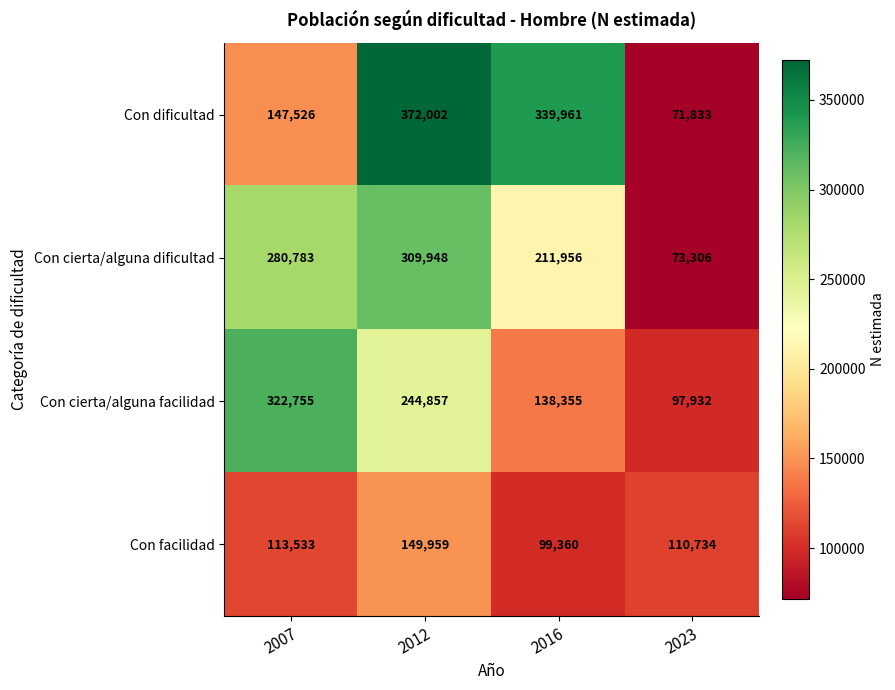

Reading right to left, what are all the values shown in this chart?

Con dificultad: 71833	339961	372002	147526
Con cierta/alguna dificultad: 73306	211956	309948	280783
Con cierta/alguna facilidad: 97932	138355	244857	322755
Con facilidad: 110734	99360	149959	113533